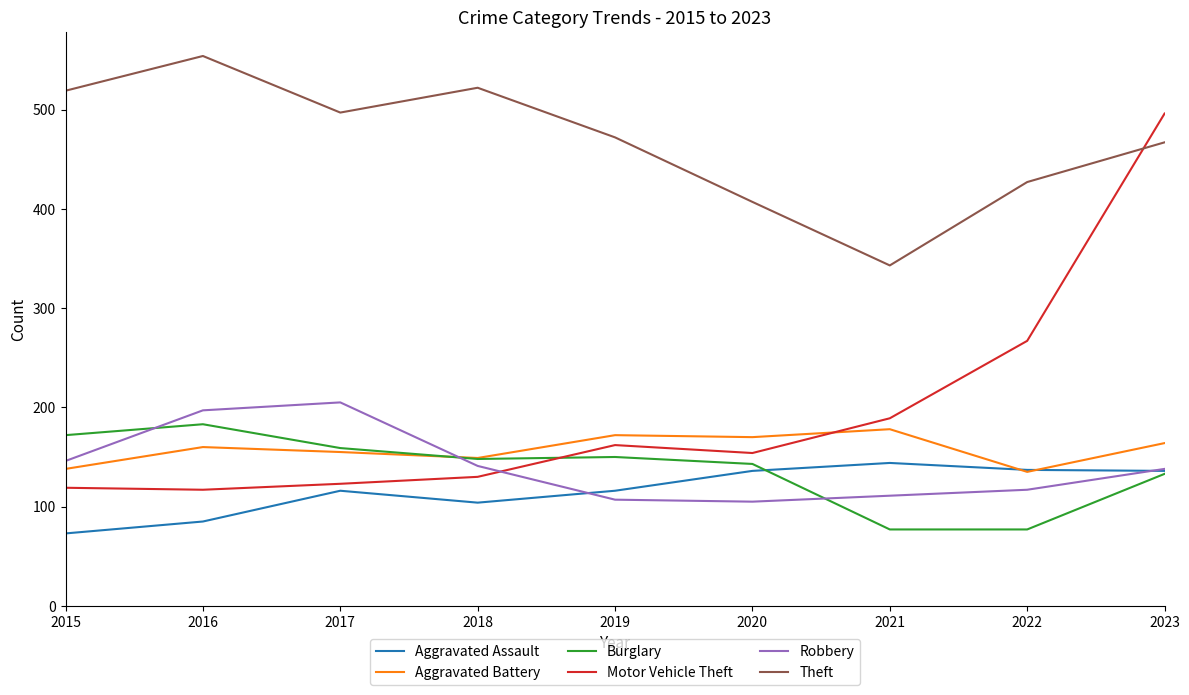

What is the minimum value for Robbery?

105